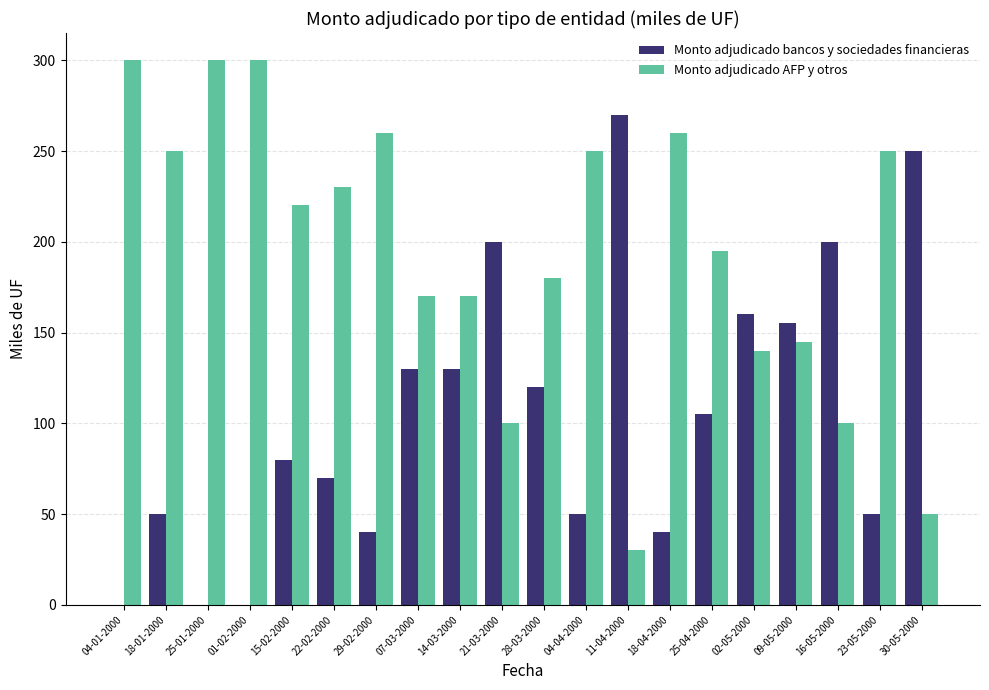

Does the chart contain stacked bars?

No